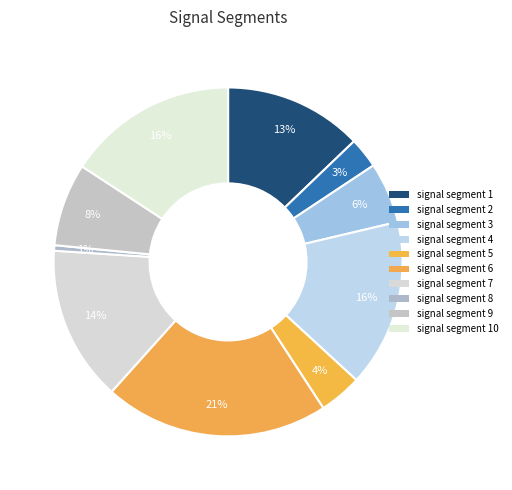

To the nearest percent, what is the difference between the signal segment 4 and signal segment 6 slice percentages?

5%